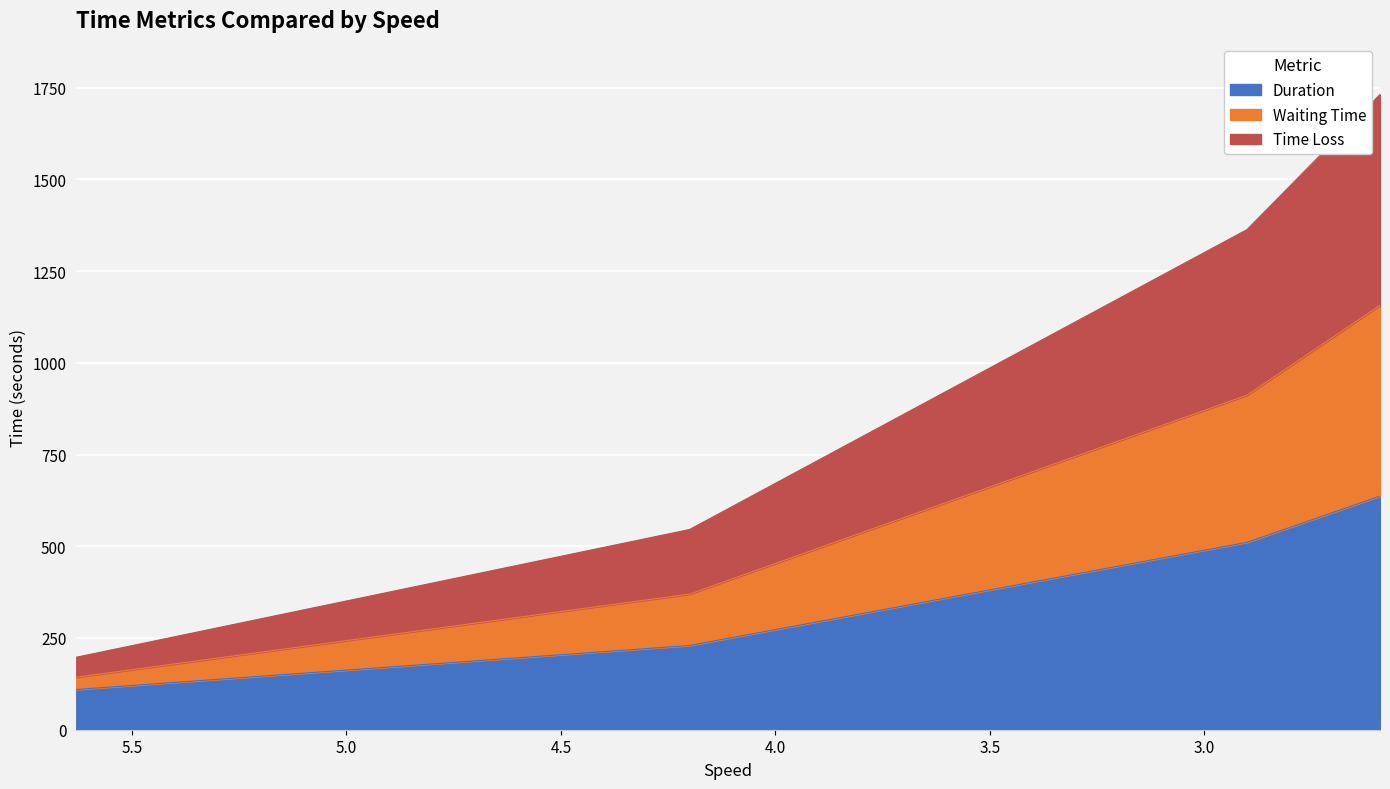

What is the difference between the maximum and minimum values in the Time Loss series?

1533.7